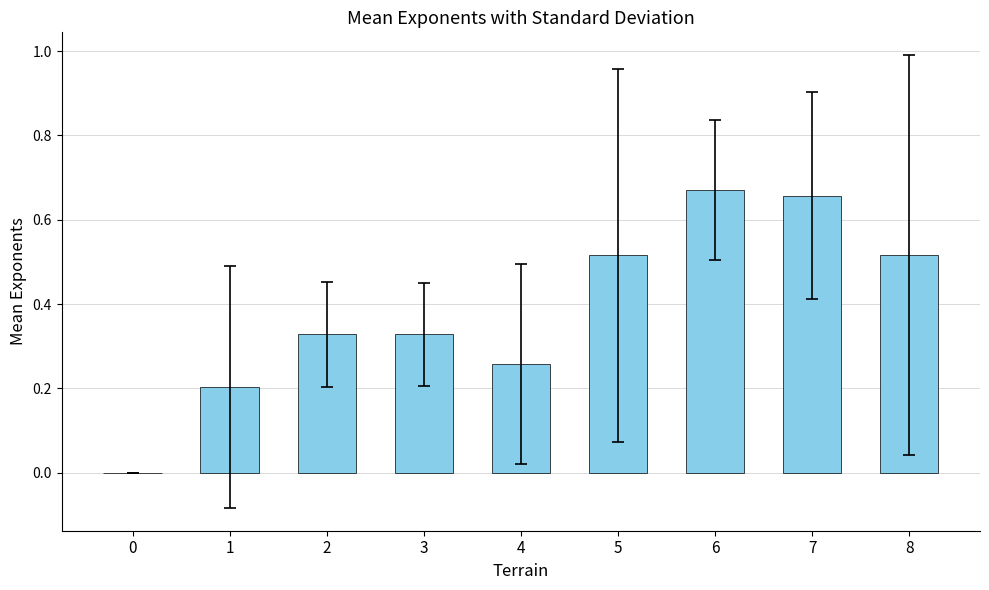

Is it true that the value at 8 is 0.8?

False